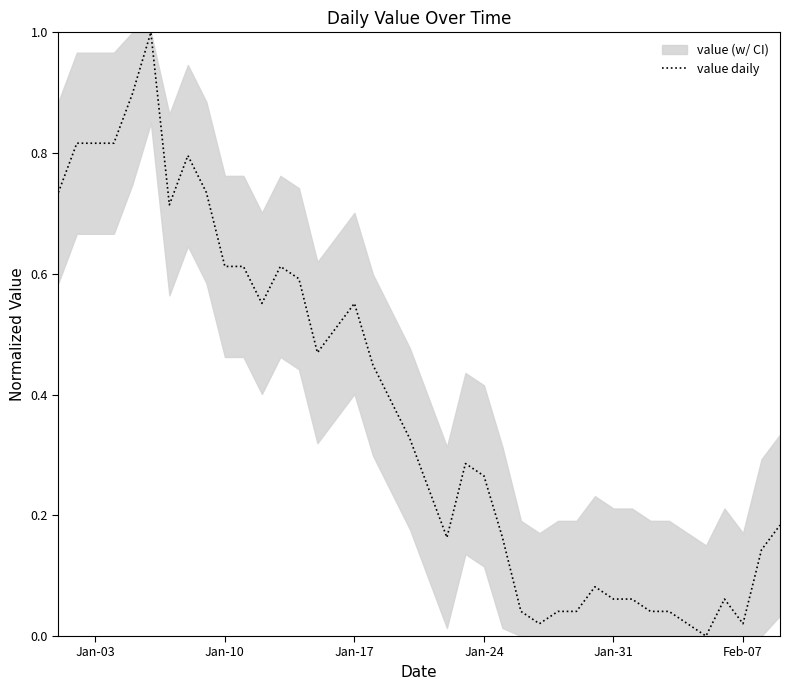

What is the sum of all values?

15.0